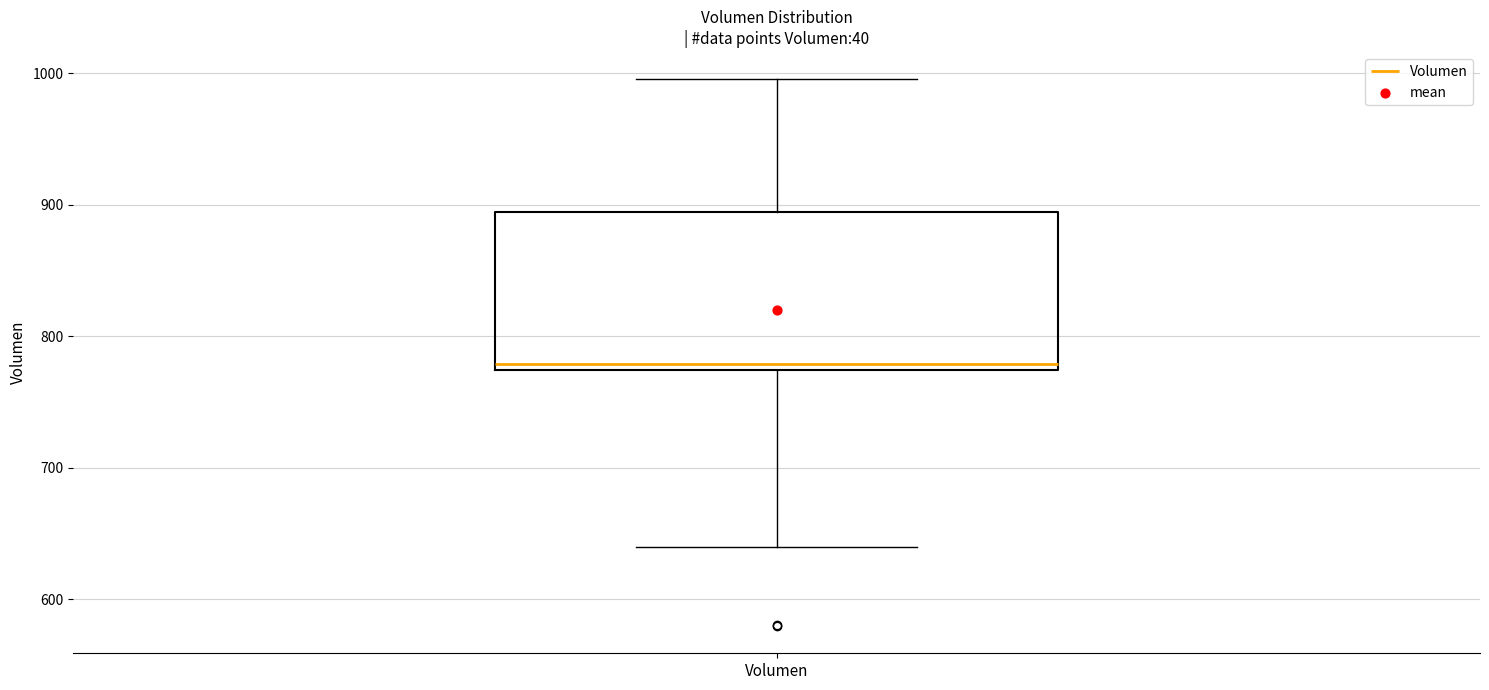

Where does the upper whisker of the box for Volumen end on the y-axis? The values are not printed on the chart, so give them approximately, as read against the axis.

1000